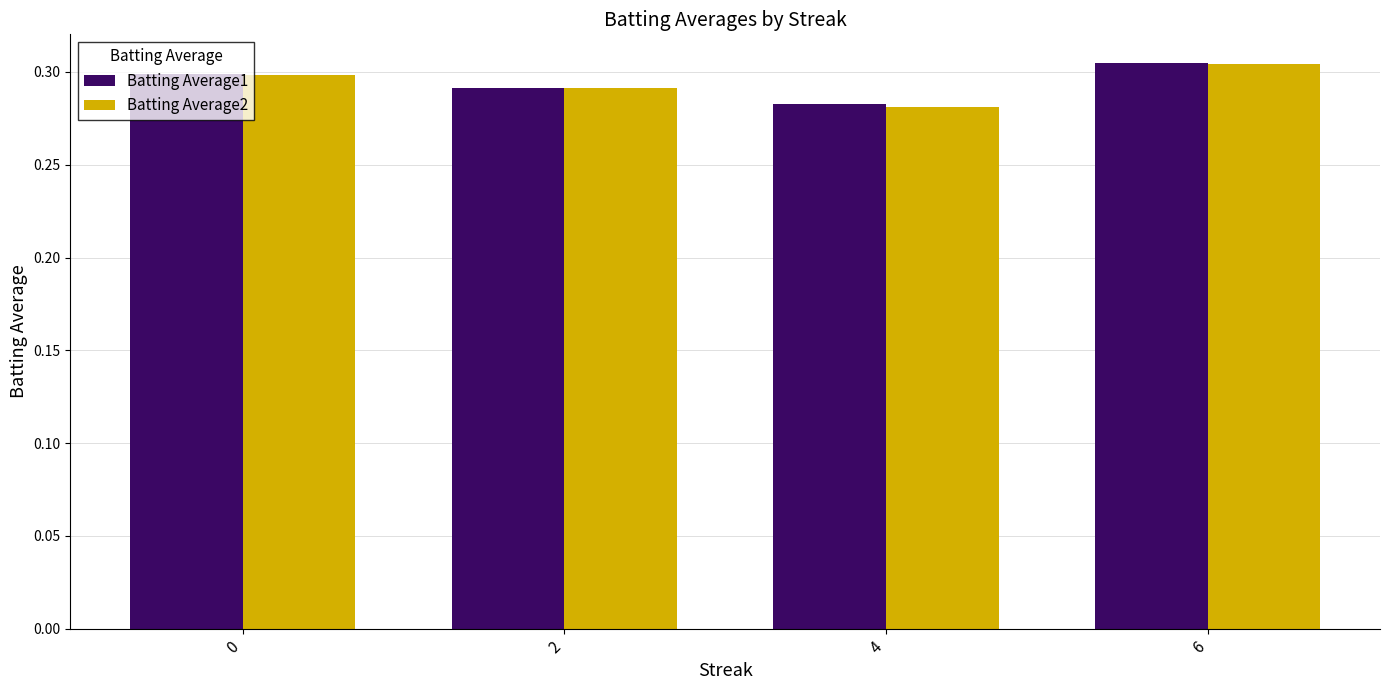

What are all the series names shown in the legend?

Batting Average1, Batting Average2